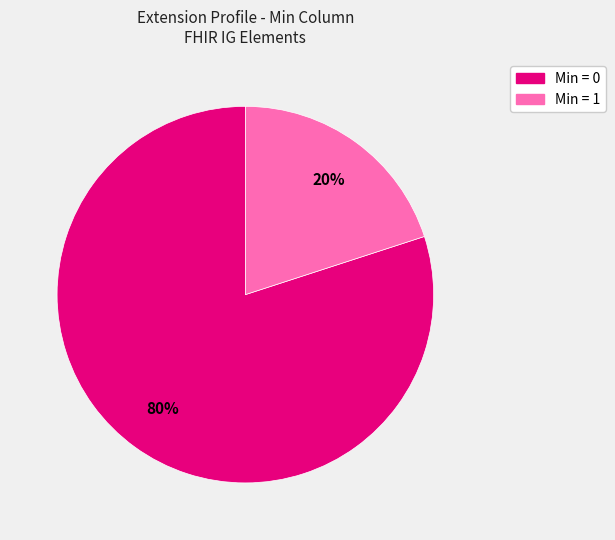

Is there a majority slice in this chart?

Yes